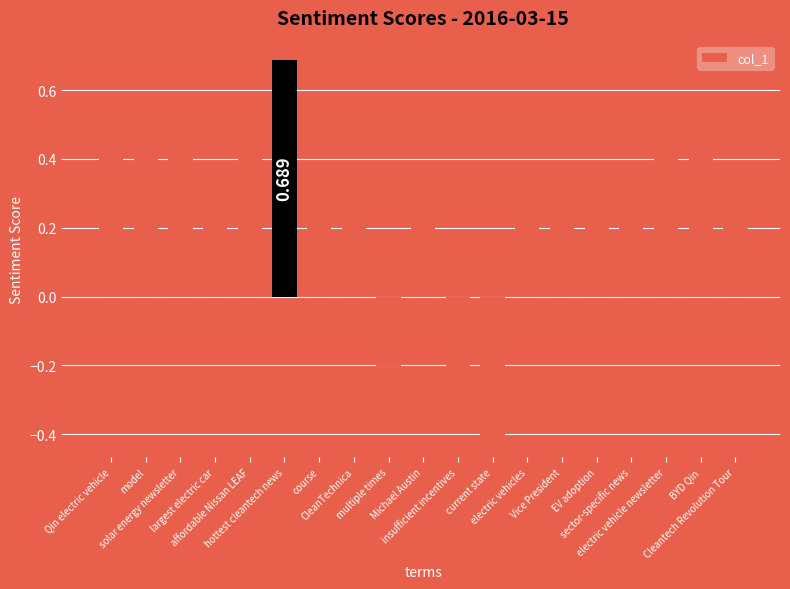

What position from the left is Cleantech Revolution Tour?

19